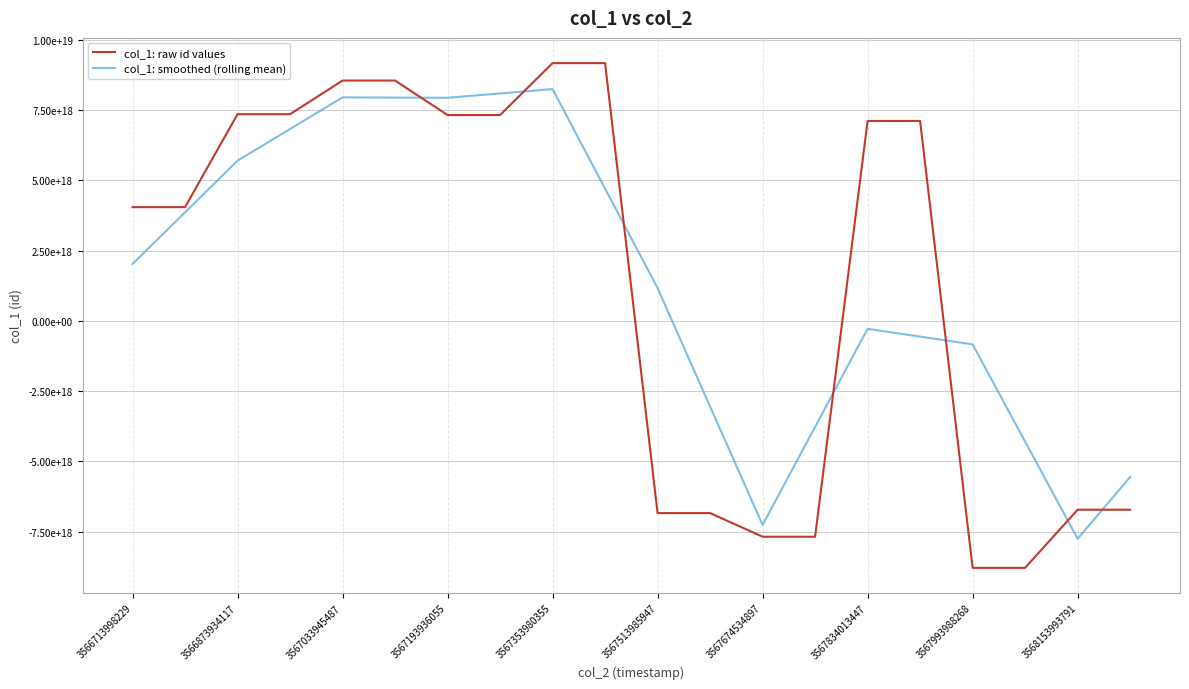

Does the chart display data point markers on the line(s)?

No